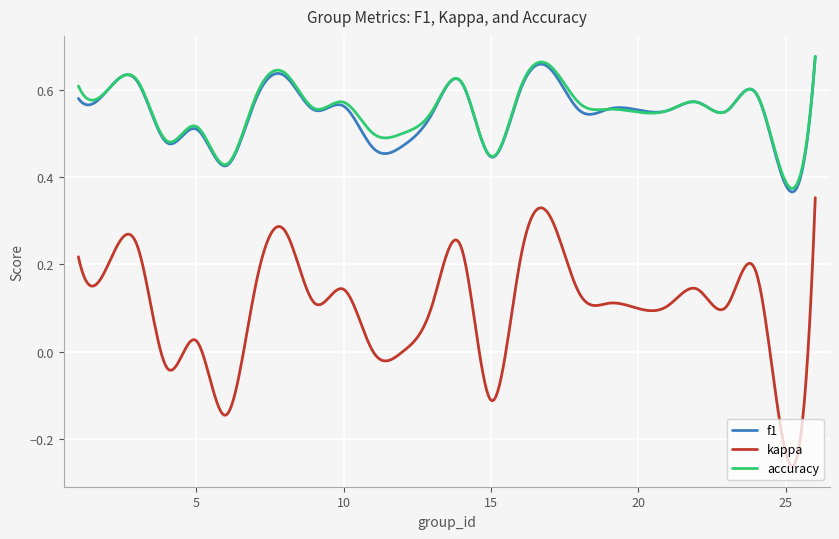

True or false: f1 and kappa cross at least once.

False